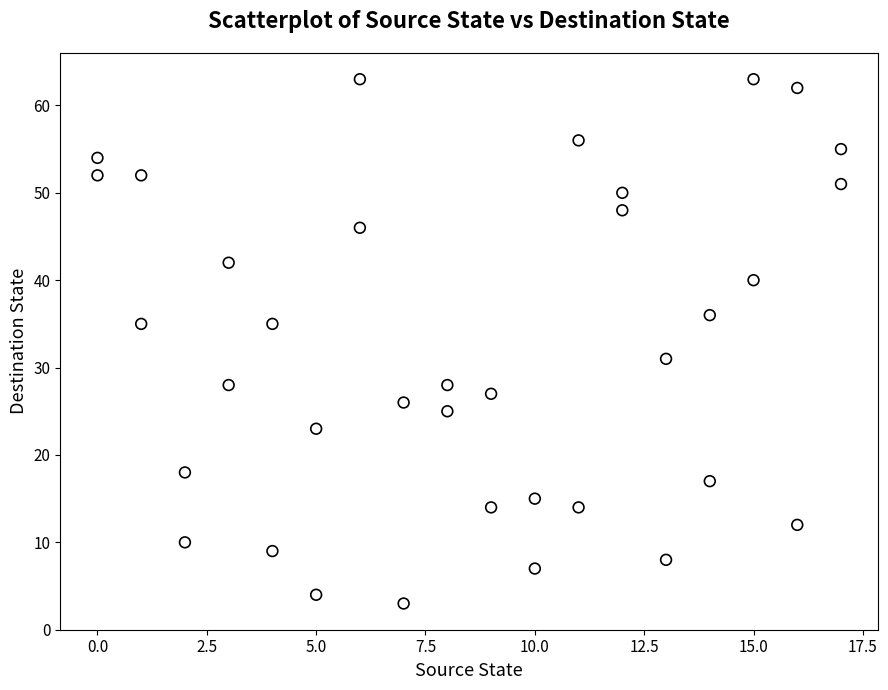

What is the range of X values (max minus min)?

17